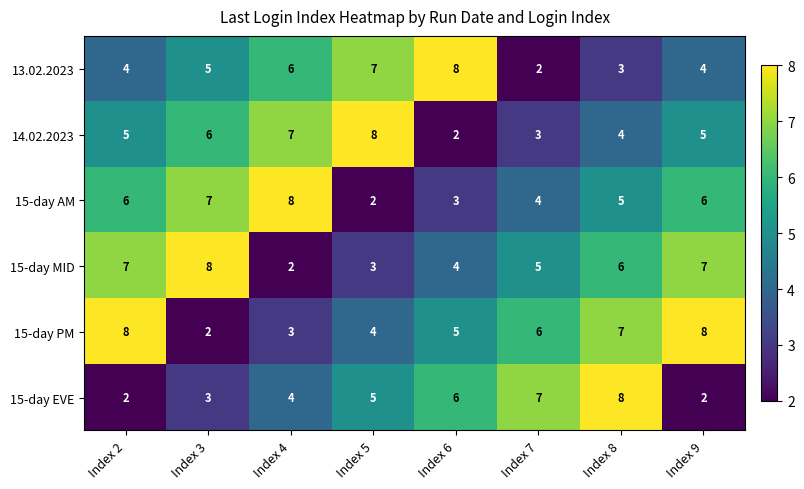

What is the minimum value shown in the chart?

2